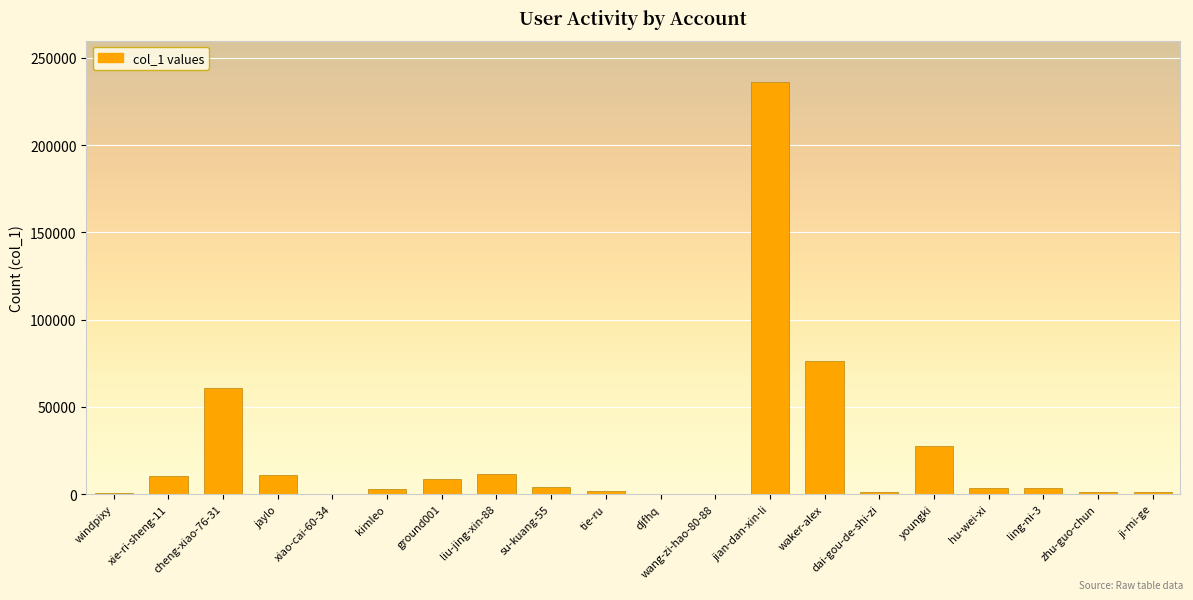

How many categories are shown in the chart?

20